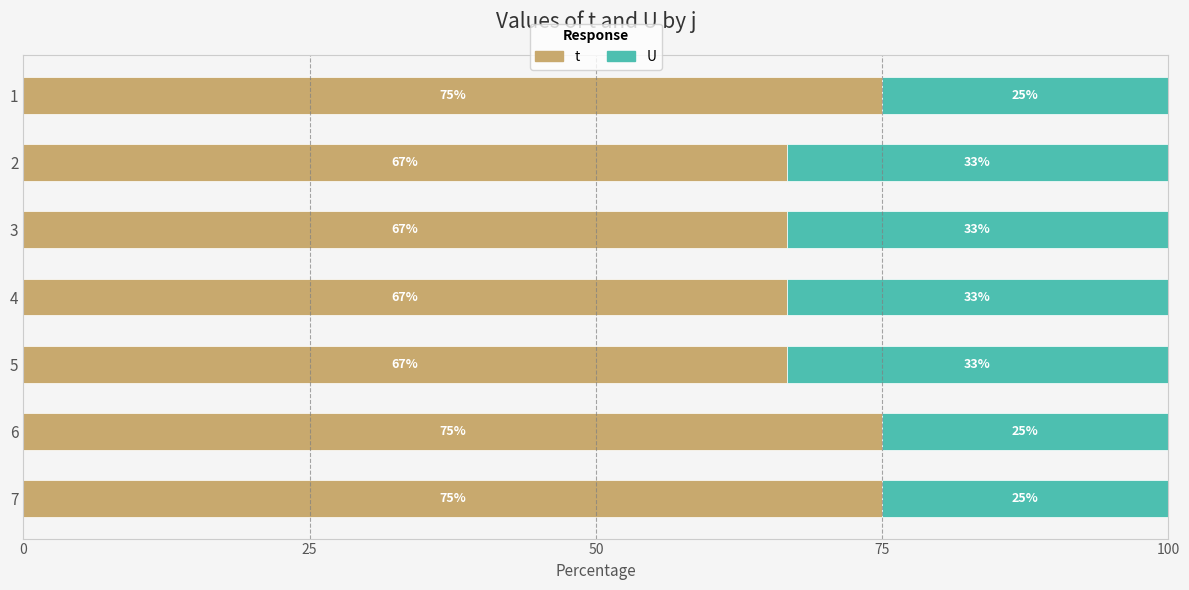

At how many categories does at least one series exceed 67?

3